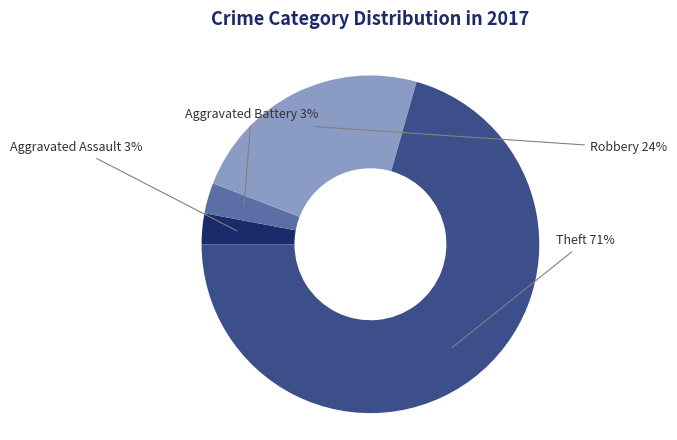

Approximately how many times larger is the value at Robbery compared to Theft?

0.3